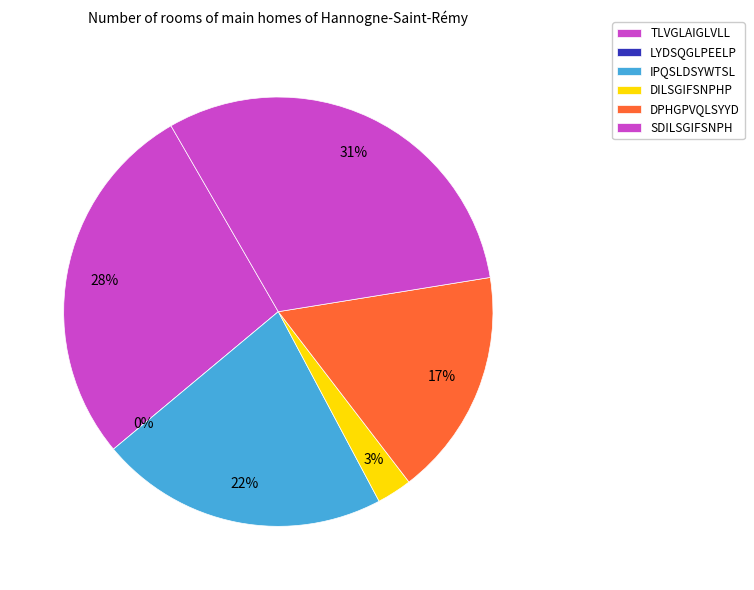

What percentage do DPHGPVQLSYYD and LYDSQGLPEELP together represent?

17.1%